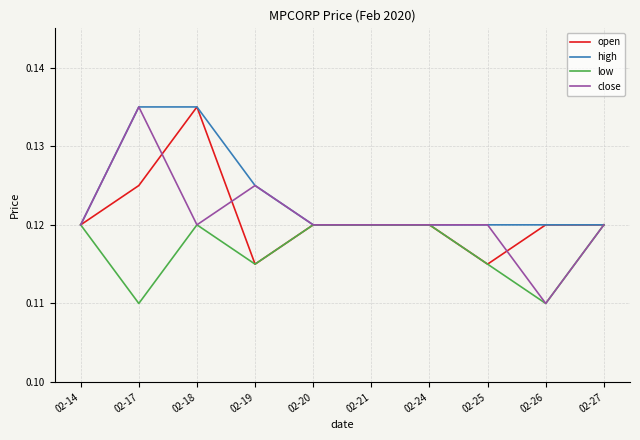

True or false: close has a value of 0.0 at 02-27.

False